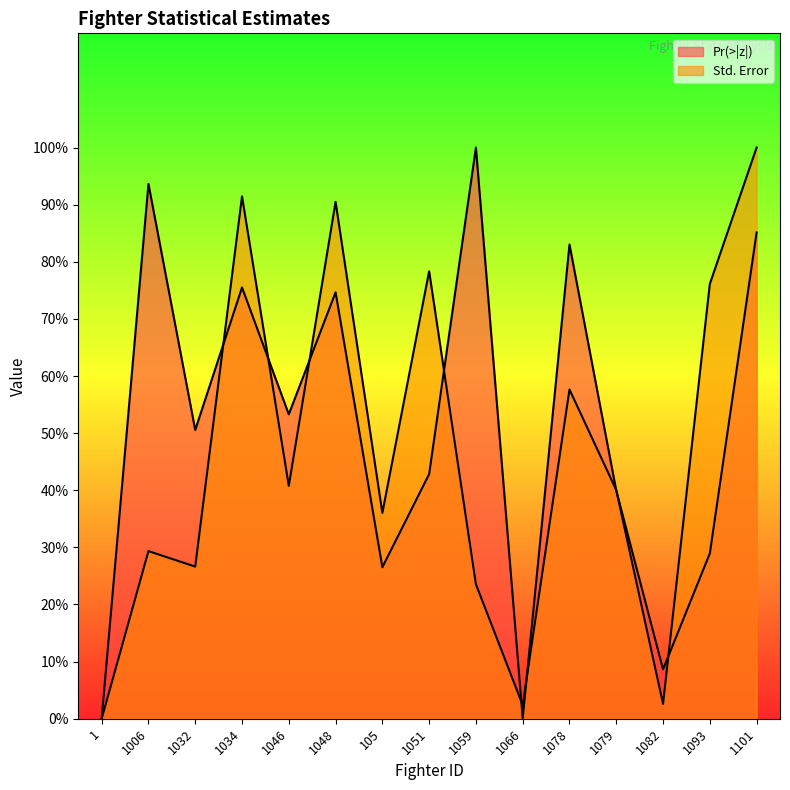

What is the difference between the maximum and second lowest values in the Std. Error series?

1.0